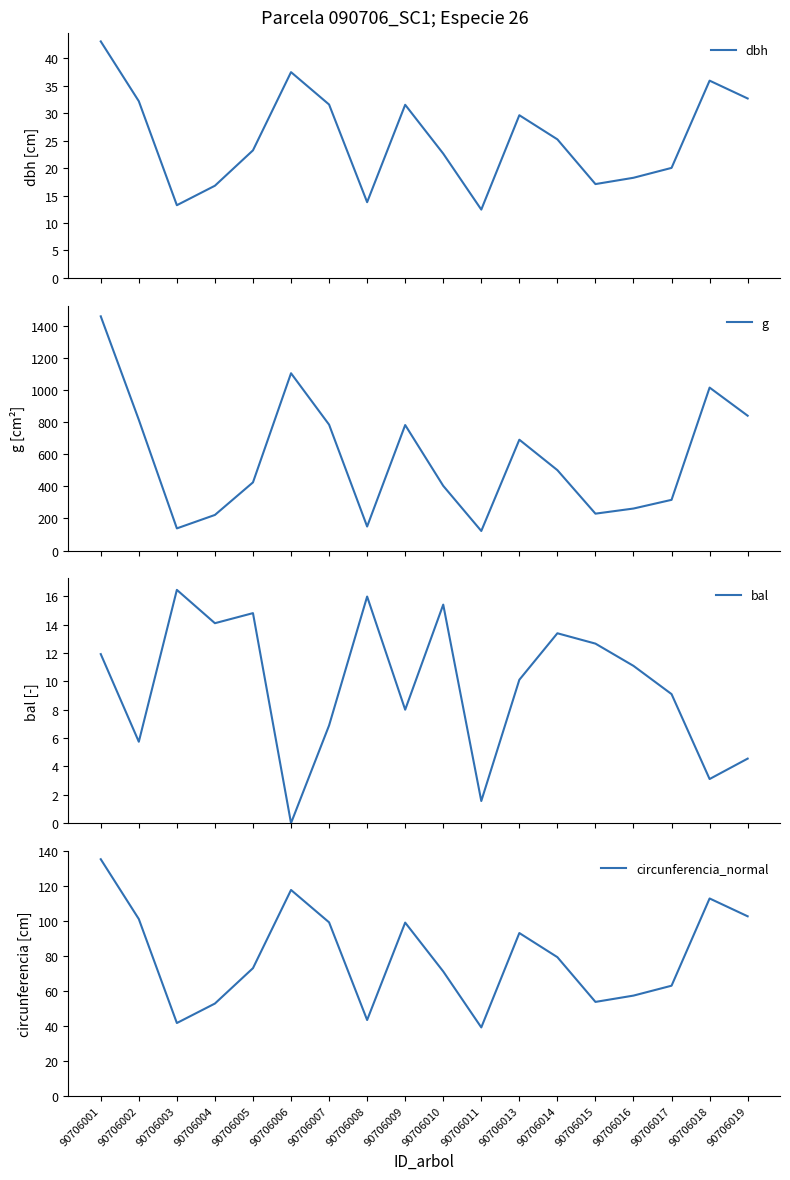

Which category has the lowest value across all series?

90706006